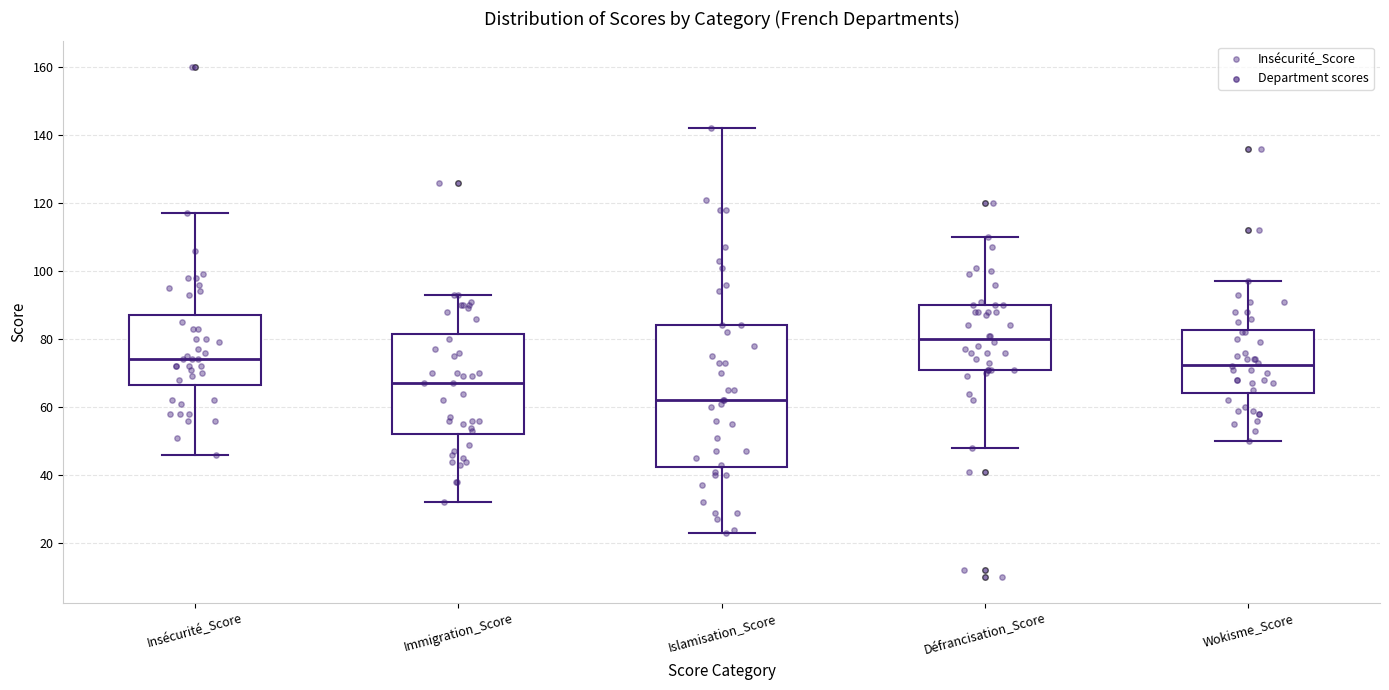

Reading left to right, transcribe this box plot: for each box, give where its median line is, the range the box spans, and where its two whiskers end, as read against the y-axis. The values are not printed on the chart, so give them approximately, as read against the axis.

Insécurité_Score: median 74, box 66 to 88, whiskers 46 to 118
Immigration_Score: median 68, box 52 to 82, whiskers 32 to 94
Islamisation_Score: median 62, box 42 to 84, whiskers 24 to 142
Défrancisation_Score: median 80, box 72 to 90, whiskers 48 to 110
Wokisme_Score: median 72, box 64 to 82, whiskers 50 to 98